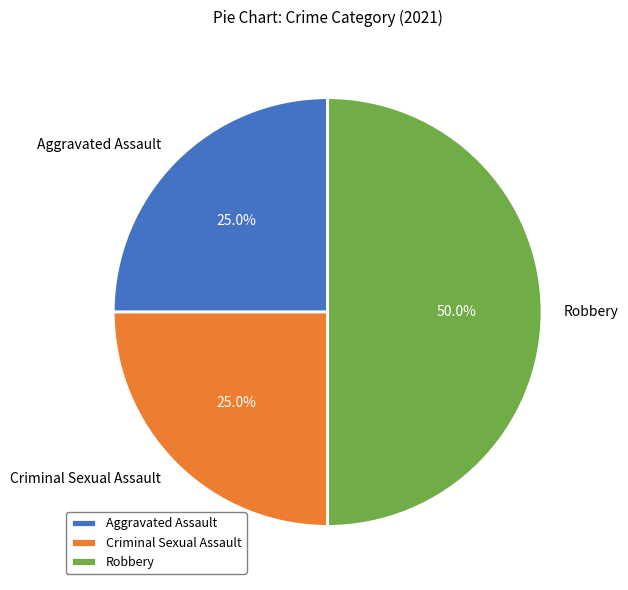

Is Criminal Sexual Assault the majority of the pie?

No